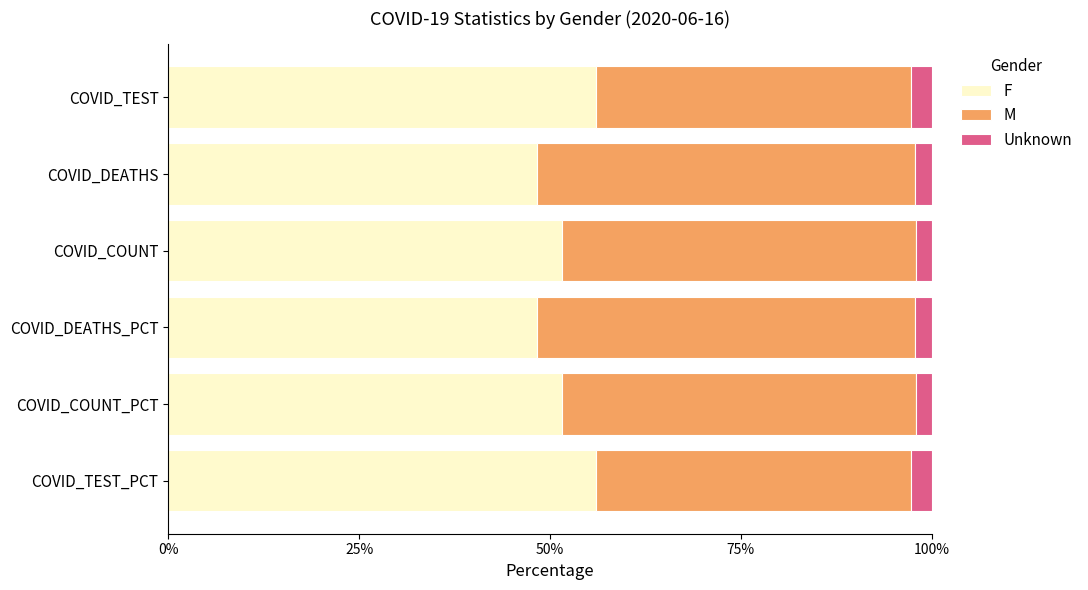

What is the total value across all series at COVID_COUNT?

100.0